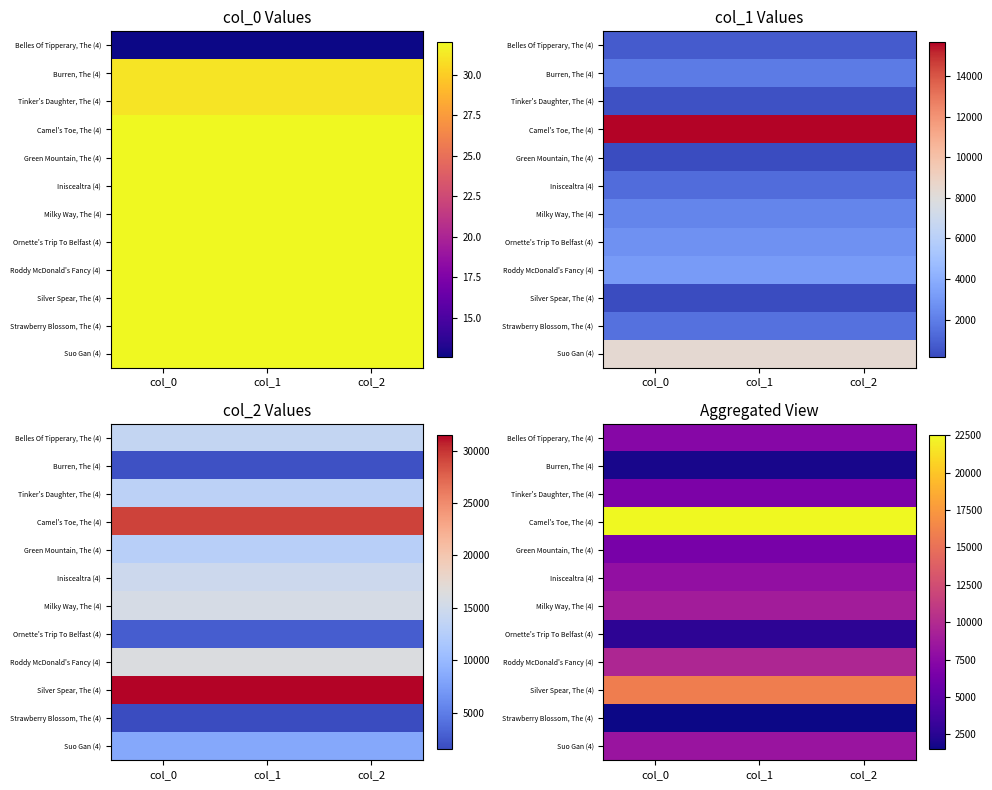

At col_1, list the series in order from largest to smallest.

Camel's Toe, The (4), Silver Spear, The (4), Roddy McDonald's Fancy (4), Milky Way, The (4), Suo Gan (4), Iniscealtra (4), Belles Of Tipperary, The (4), Tinker's Daughter, The (4), Green Mountain, The (4), Ornette's Trip To Belfast (4), Burren, The (4), Strawberry Blossom, The (4)